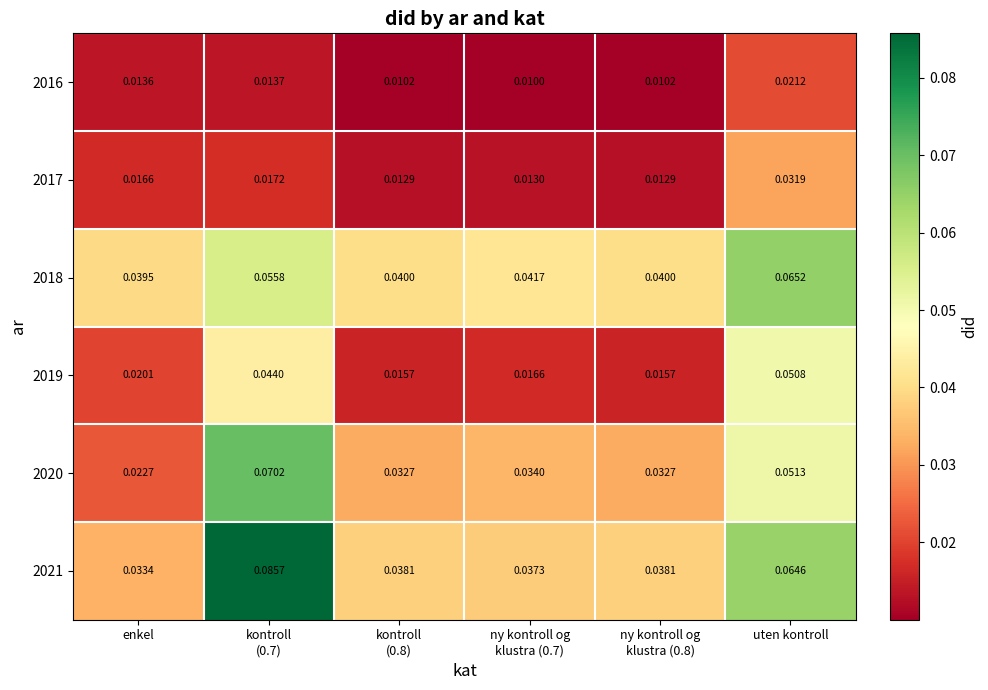

Which category has the highest value in the 2016 series?

uten kontroll